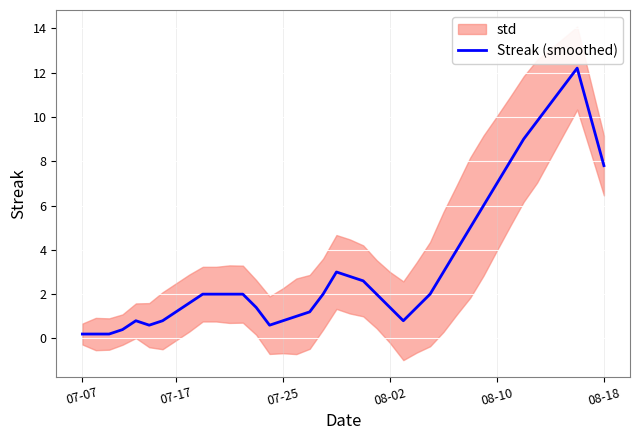

Where does the data first go above 2?

19